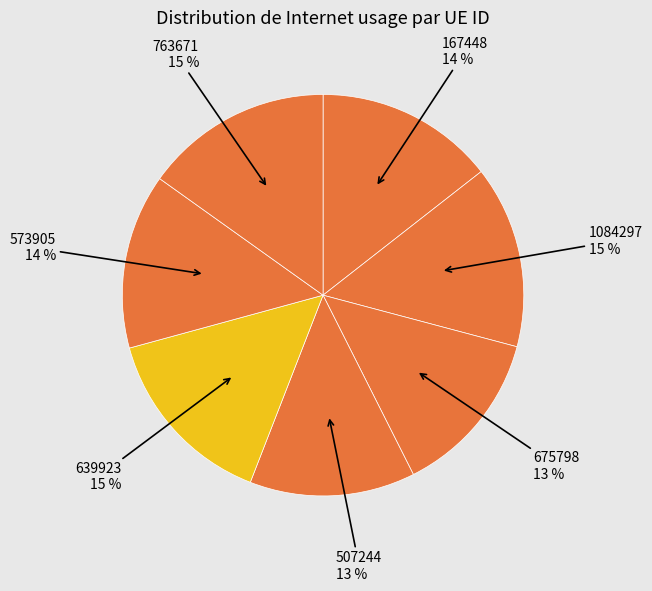

To the nearest percent, what is the difference between the largest and smallest slice percentages?

2%